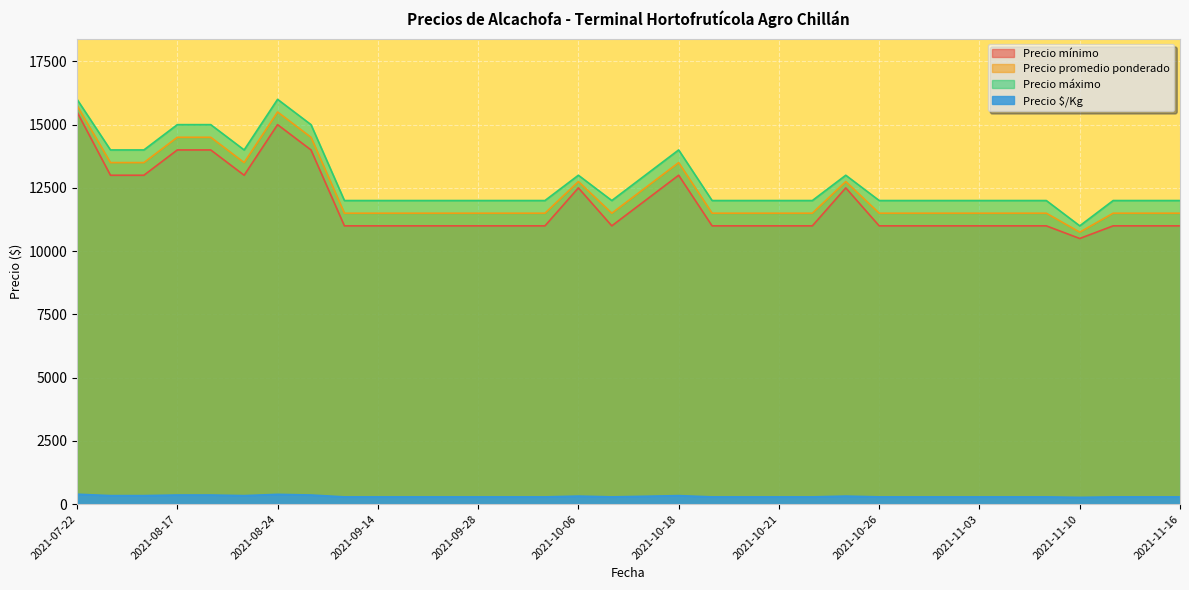

How many Precio promedio ponderado values are between 11500 and 13500?

28